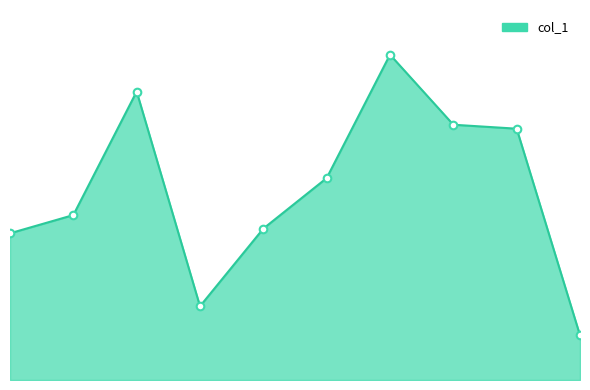

Is this an area chart (filled region under the line)?

Yes